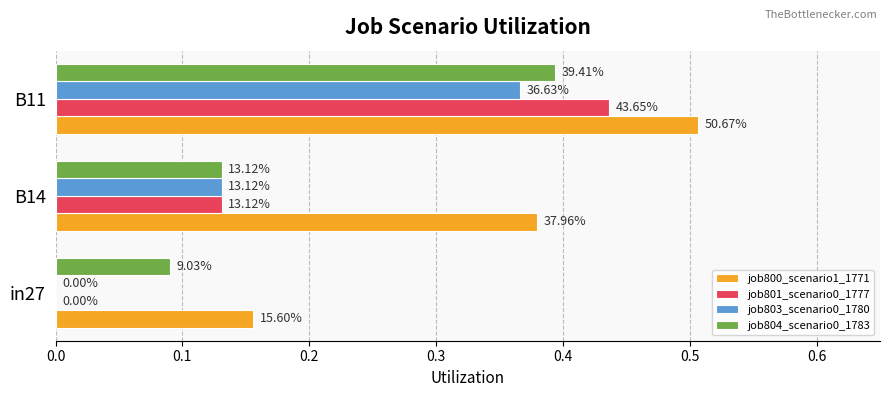

What is the difference between the maximum and minimum values in the job803_scenario0_1780 series?

0.4